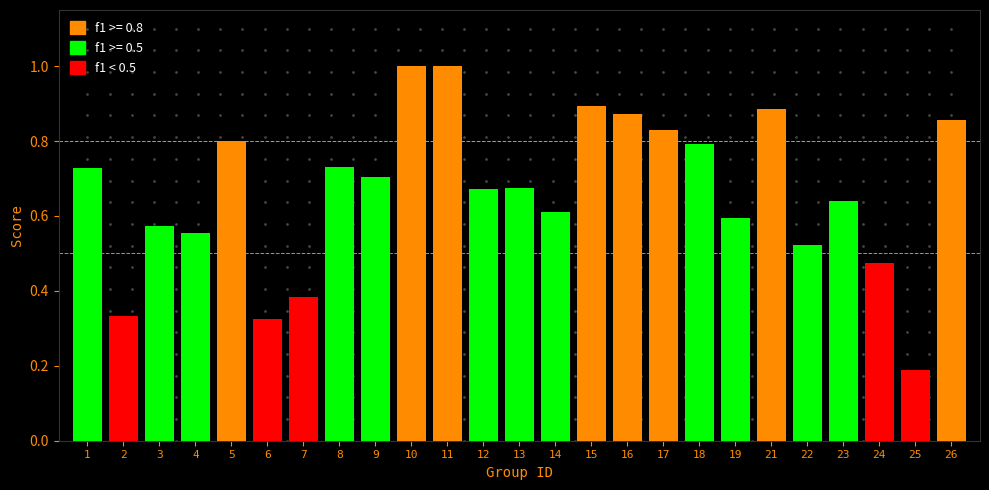

Where is the data nearest to the value 0?

25